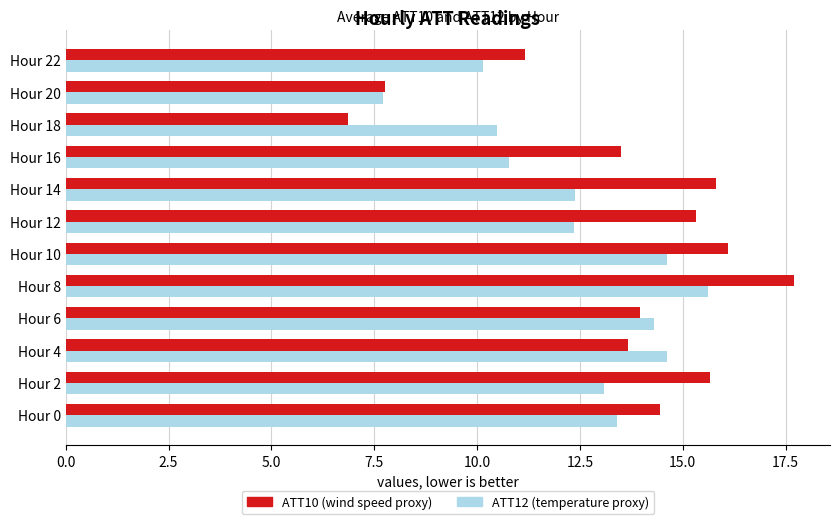

Which category has the highest value in the ATT10 (wind speed proxy) series?

Hour 8